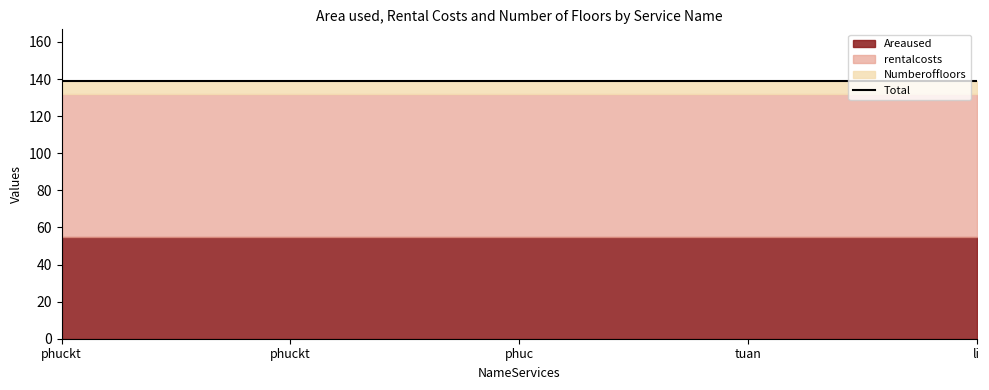

How many lines are shown in the chart?

3